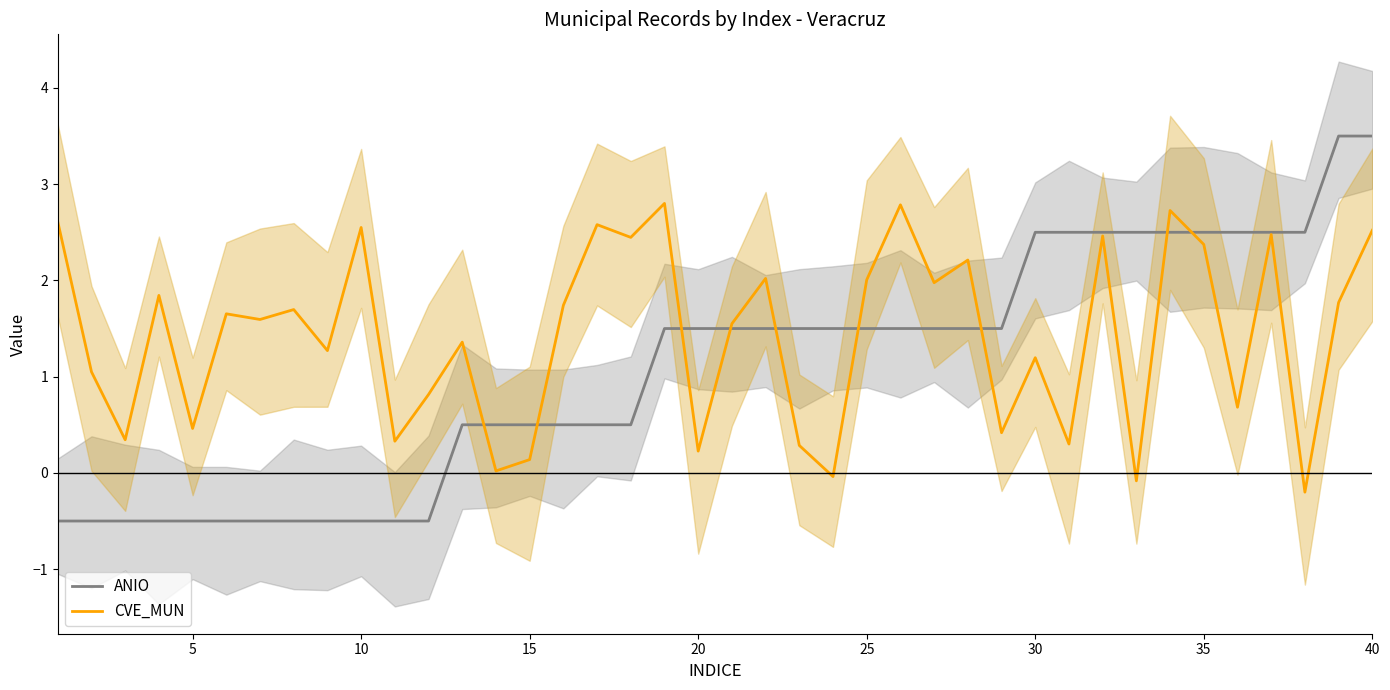

At how many categories does at least one series exceed 1?

34